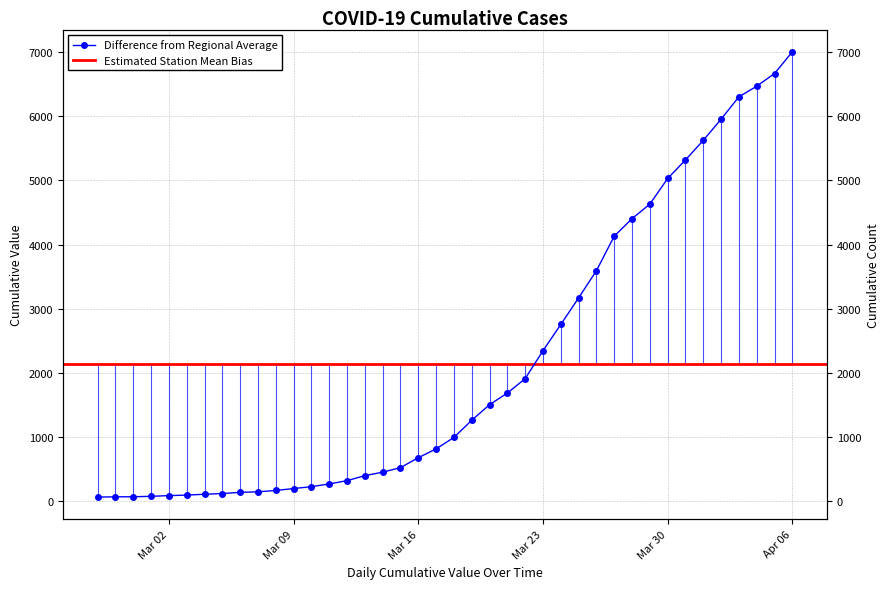

What is the ratio of the value at 2020-02-29 to the value at 2020-03-18?

0.1